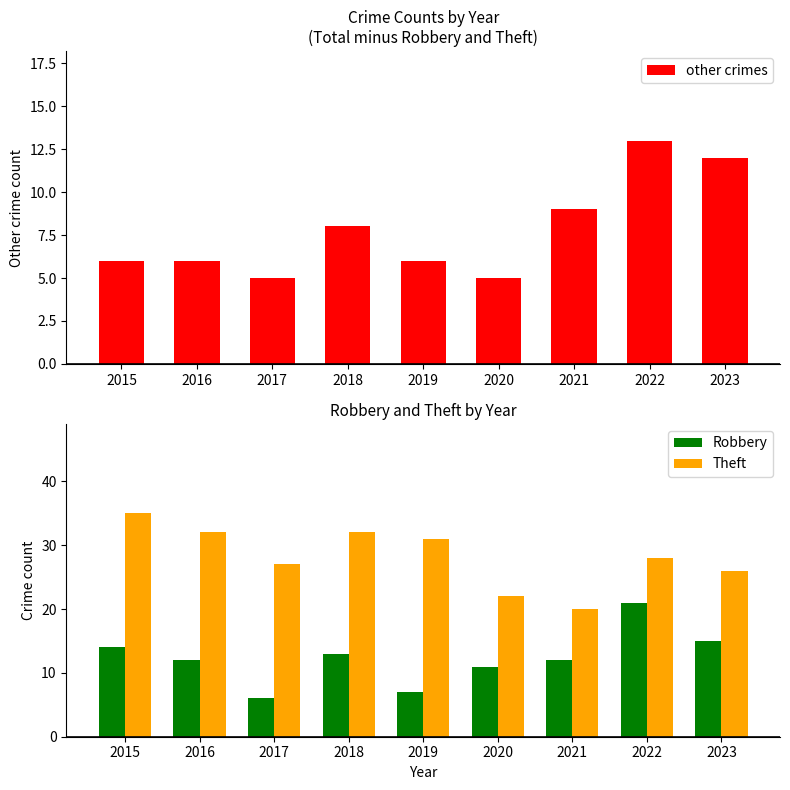

What is the value of the Robbery bar at the 4th from the left?

13